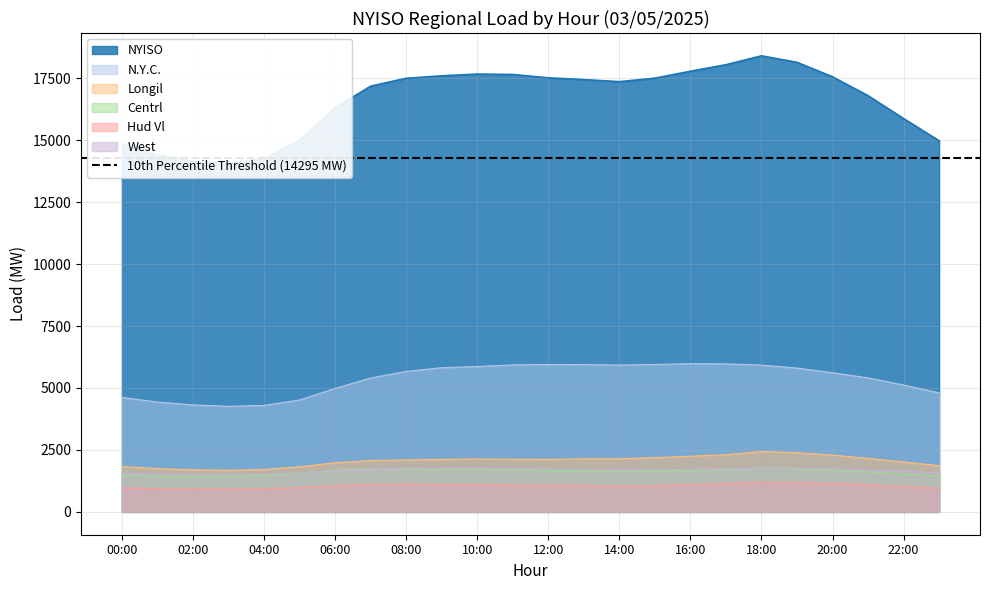

What is the difference between the West values at 04:00 and 02:00?

9